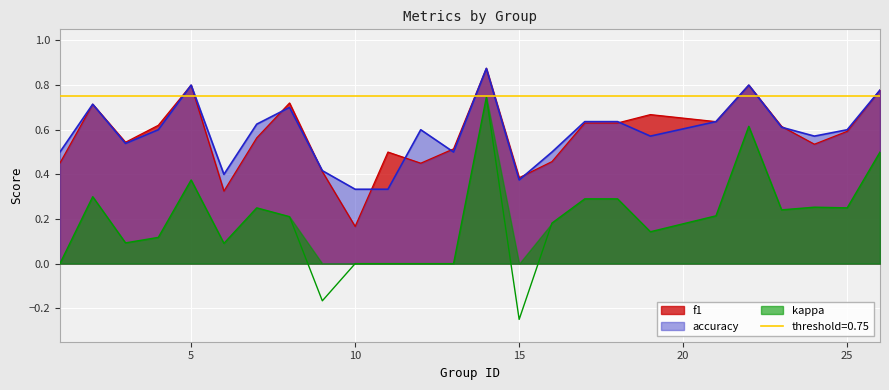

What is the value of the accuracy point at the 3rd from the left?

0.5